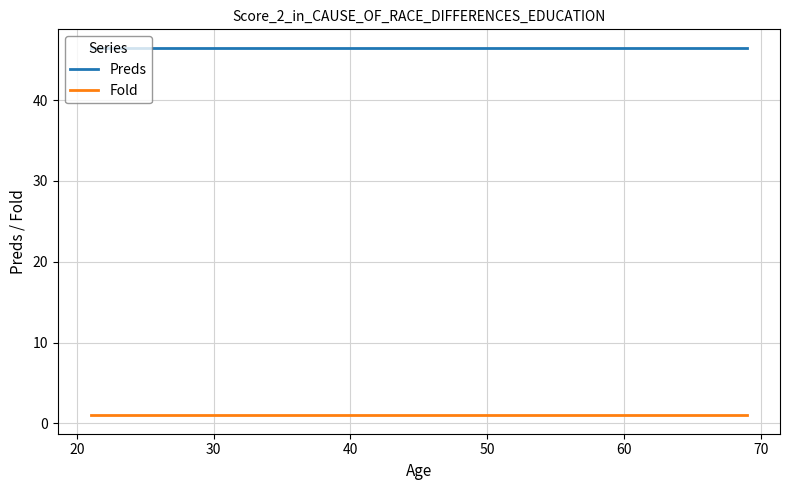

List the series in order of their overall mean, highest first.

Preds, Fold